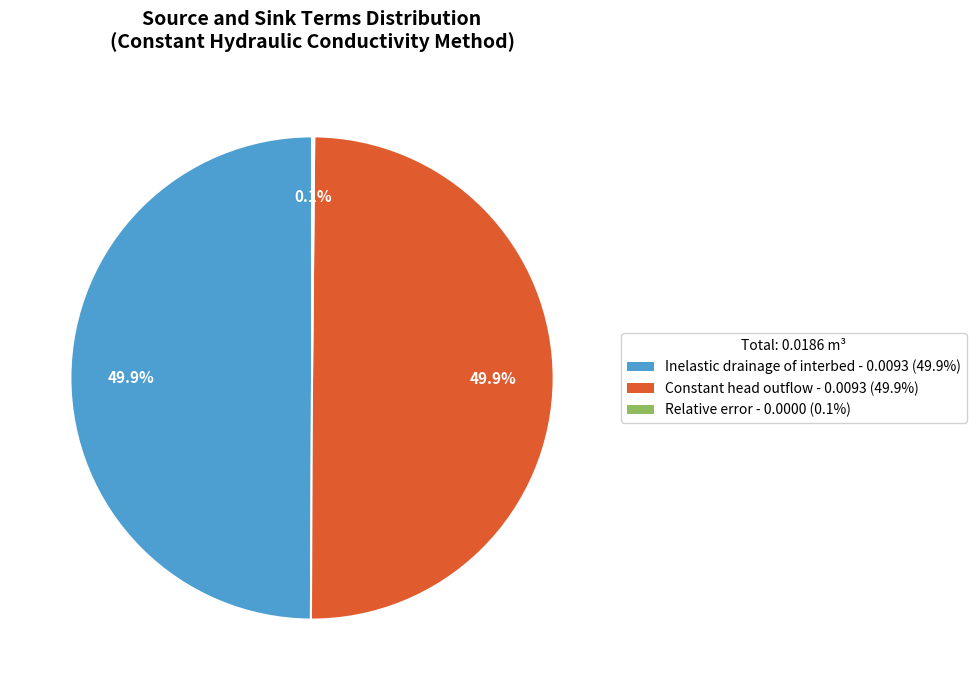

What percentage is NOT represented by Inelastic drainage of interbed - 0.0093 (49.9%)?

50.1%